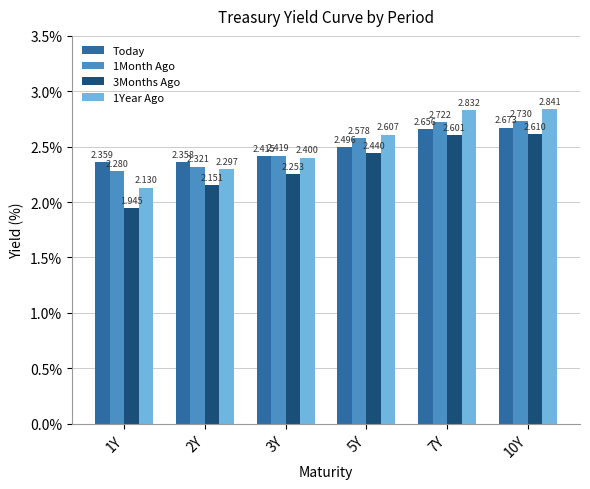

Rank the series by their maximum value, from lowest to highest.

3Months Ago, Today, 1Month Ago, 1Year Ago